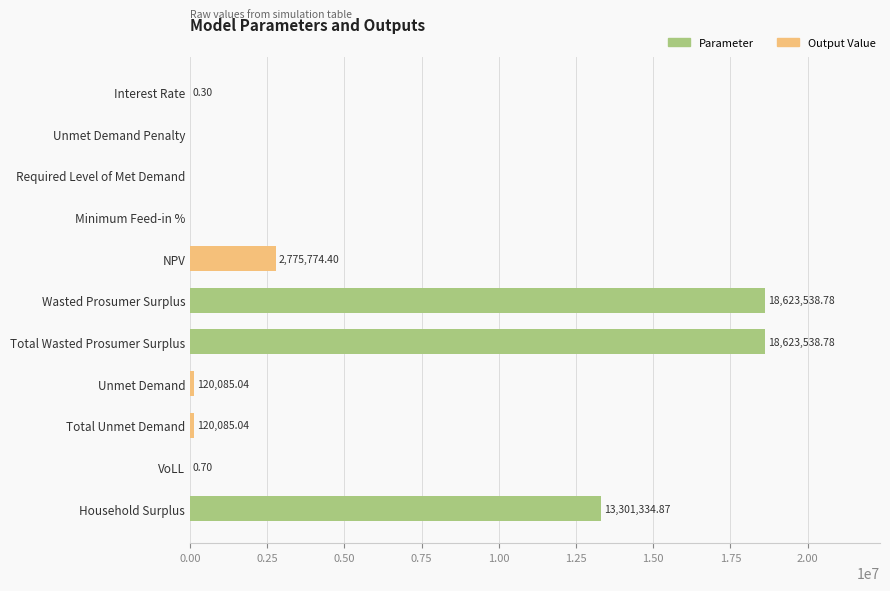

At which label is the value closest to 9311769?

Household Surplus